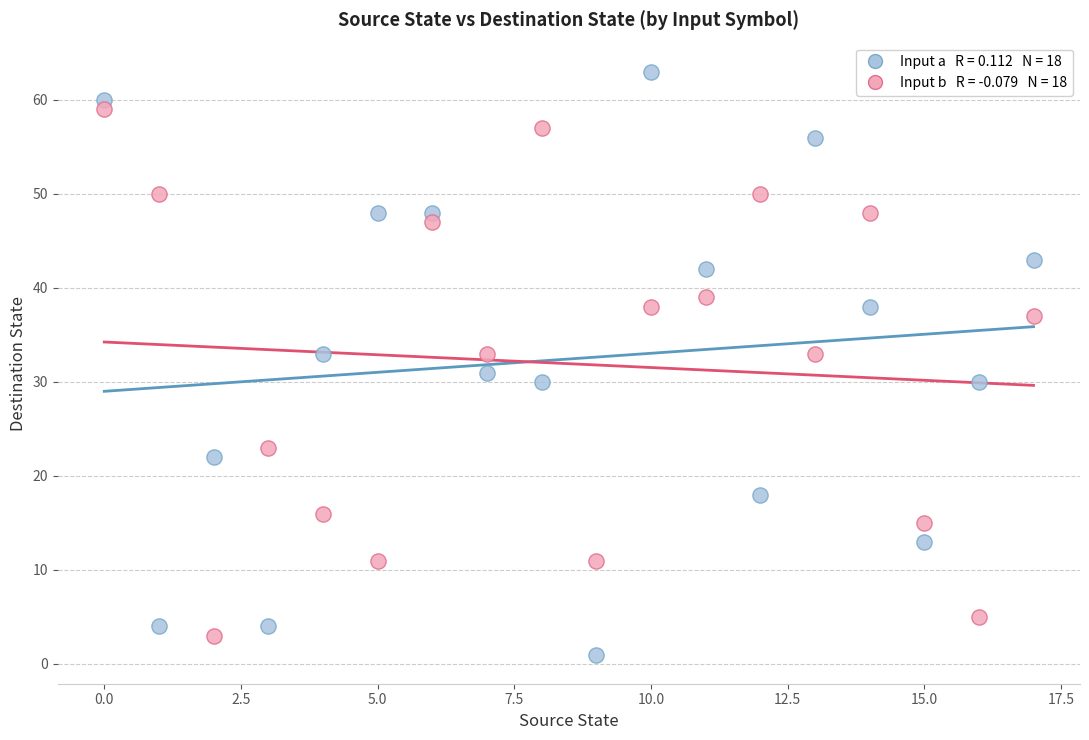

Across all data points, what is the range of Y values (max minus min)?

62